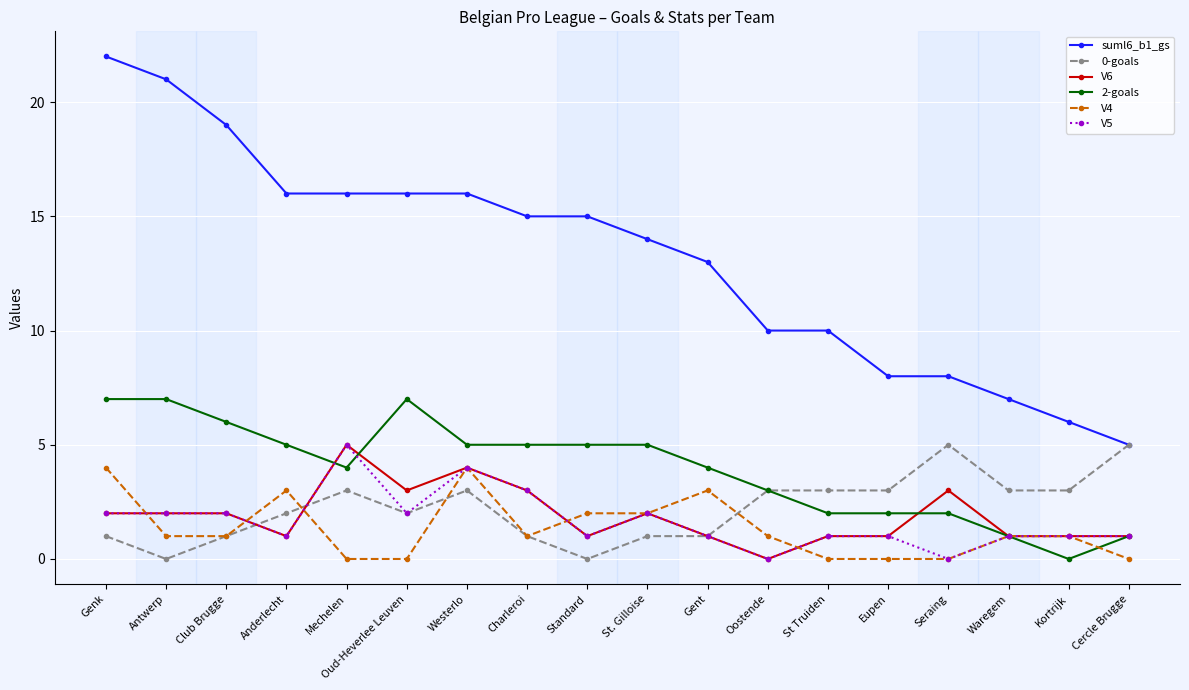

Reading left to right, what are all the values shown in this chart?

suml6_b1_gs: 22	21	19	16	16	16	16	15	15	14	13	10	10	8	8	7	6	5
0-goals: 1	0	1	2	3	2	3	1	0	1	1	3	3	3	5	3	3	5
V6: 2	2	2	1	5	3	4	3	1	2	1	0	1	1	3	1	1	1
2-goals: 7	7	6	5	4	7	5	5	5	5	4	3	2	2	2	1	0	1
V4: 4	1	1	3	0	0	4	1	2	2	3	1	0	0	0	1	1	0
V5: 2	2	2	1	5	2	4	3	1	2	1	0	1	1	0	1	1	1